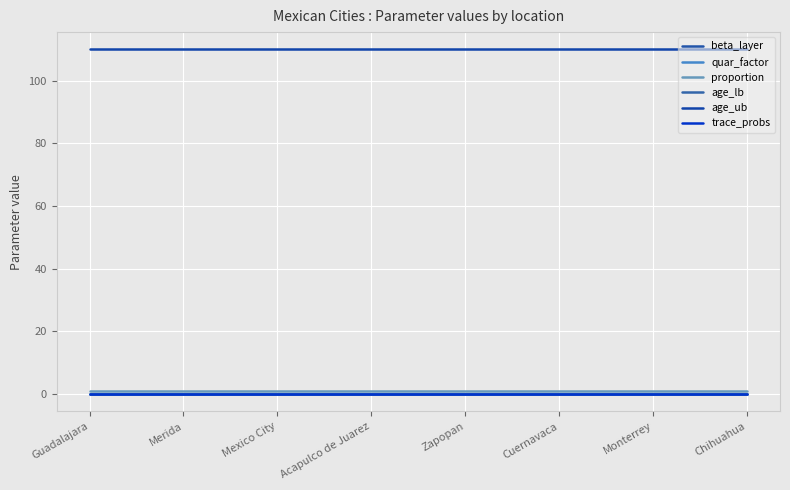

Is this an area chart (filled region under the line)?

No